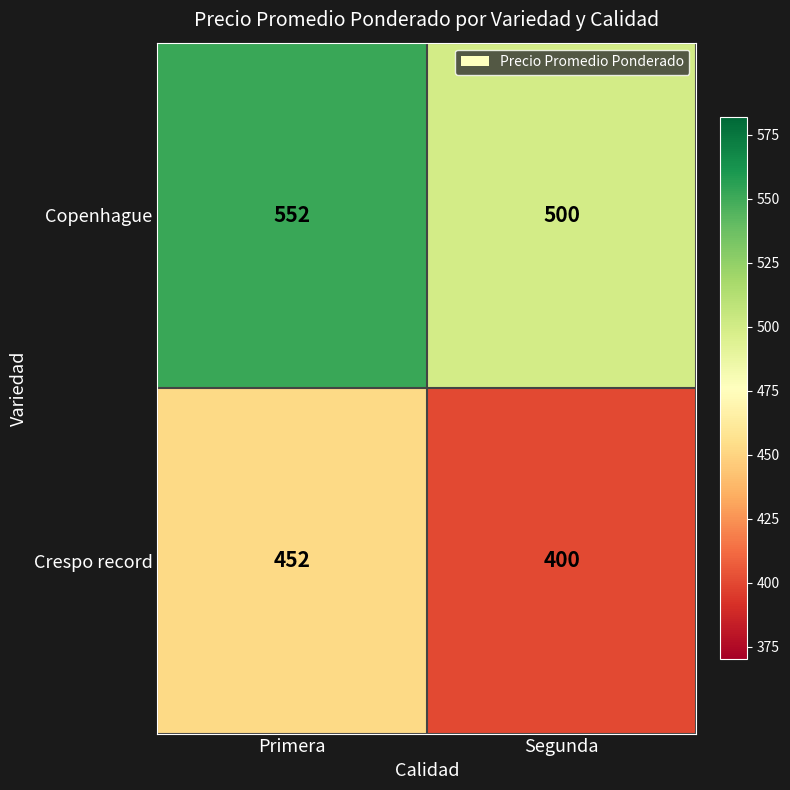

What is the spread (max minus min) of values at Primera?

100